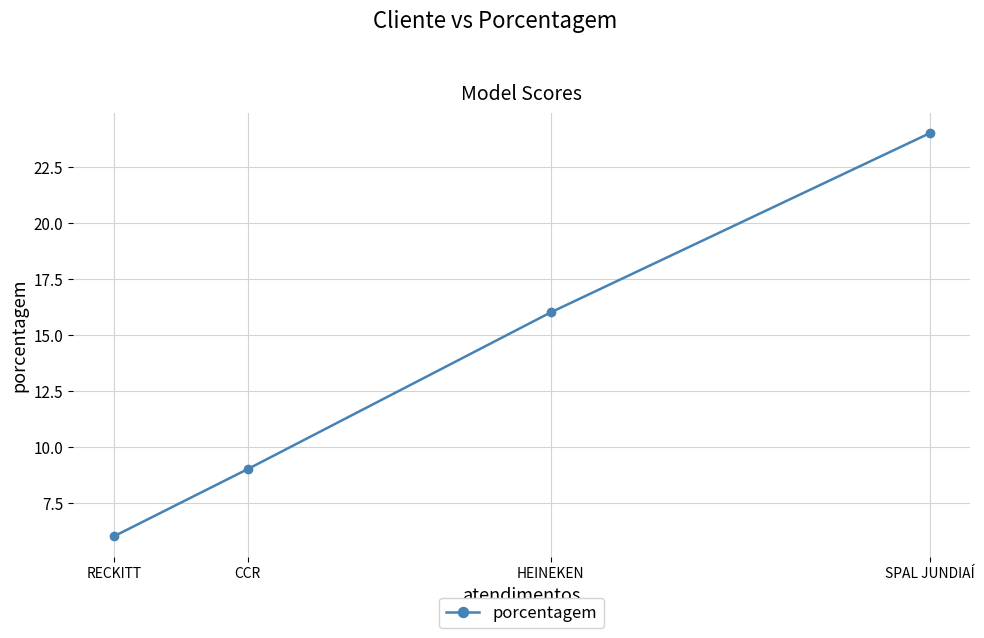

Is this an area chart (filled region under the line)?

No